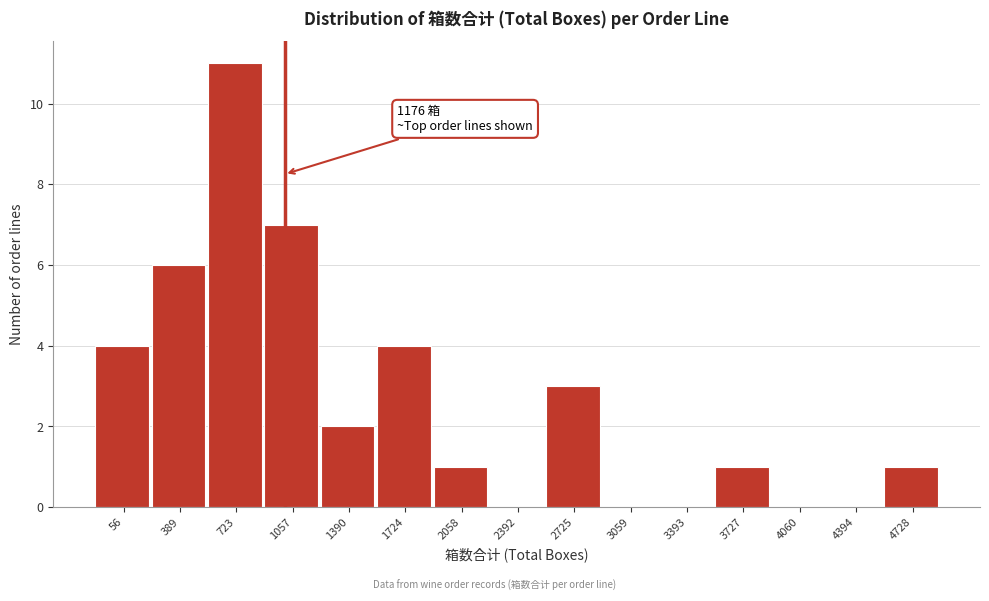

Reading right to left, extract all data points from this chart.

4728=1	4394=0	4060=0	3727=1	3393=0	3059=0	2725=3	2392=0	2058=1	1724=4	1390=2	1057=7	723=11	389=6	56=4